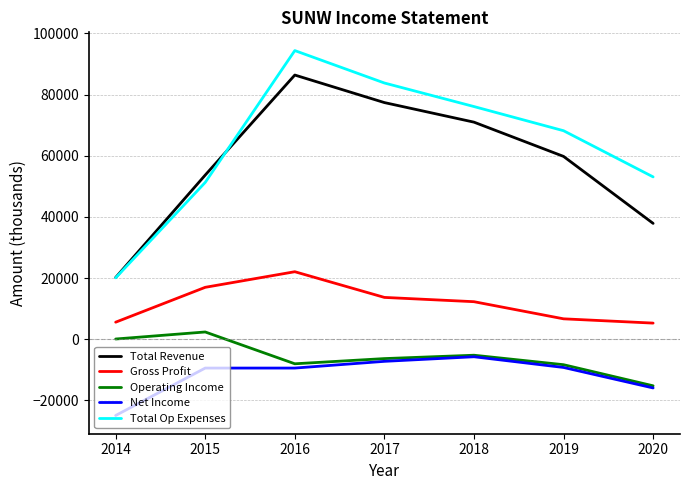

Between 2014 and 2020, which series saw the biggest shift?

Total Op Expenses